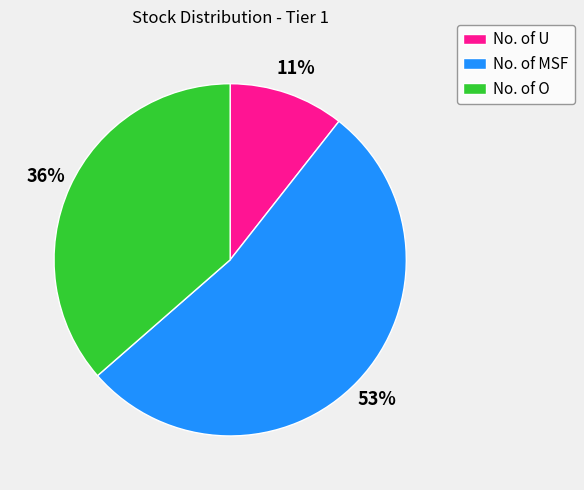

Rank the categories by value from highest to lowest.

No. of MSF, No. of O, No. of U